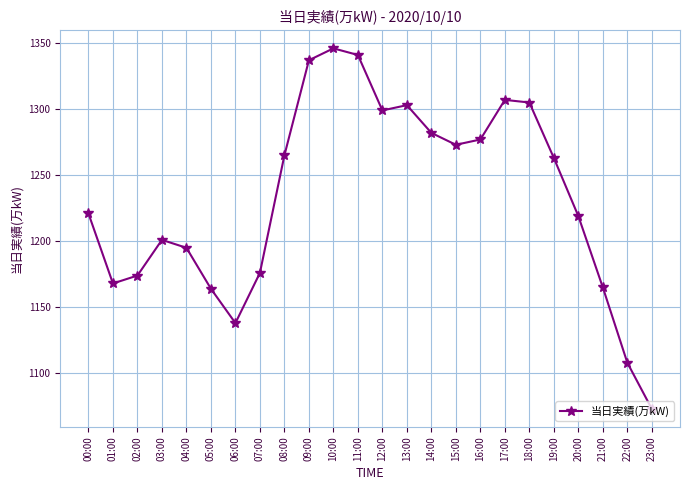

Count the number of categories in the chart.

24